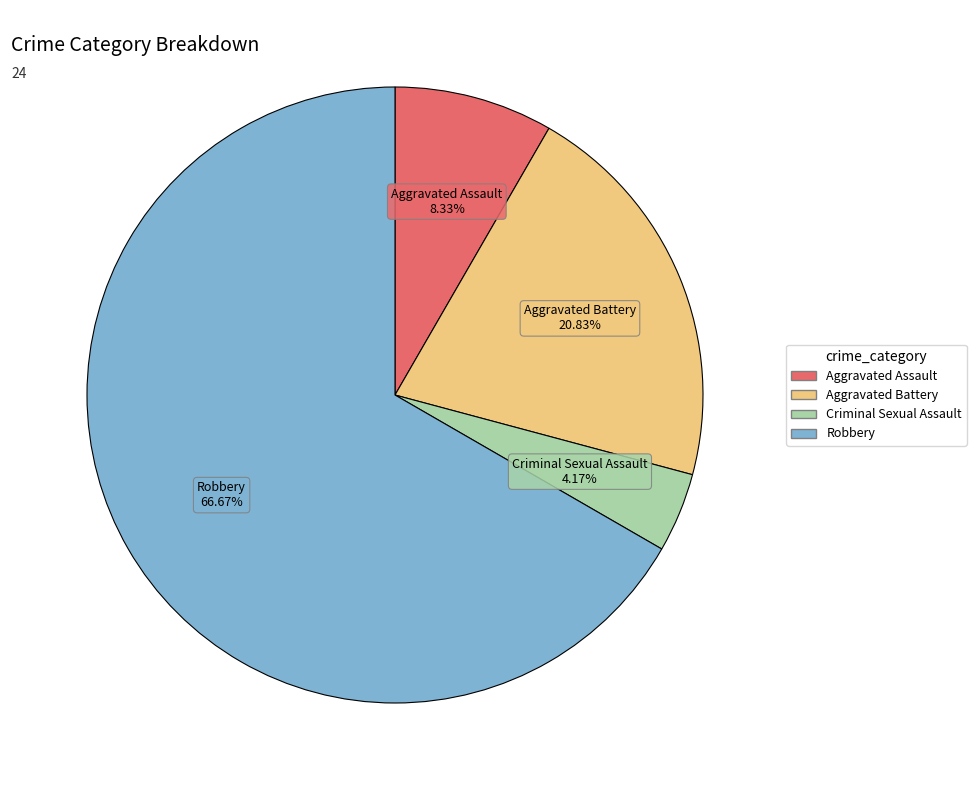

Combined, what portion of the pie is Criminal Sexual Assault and Robbery?

70.8%